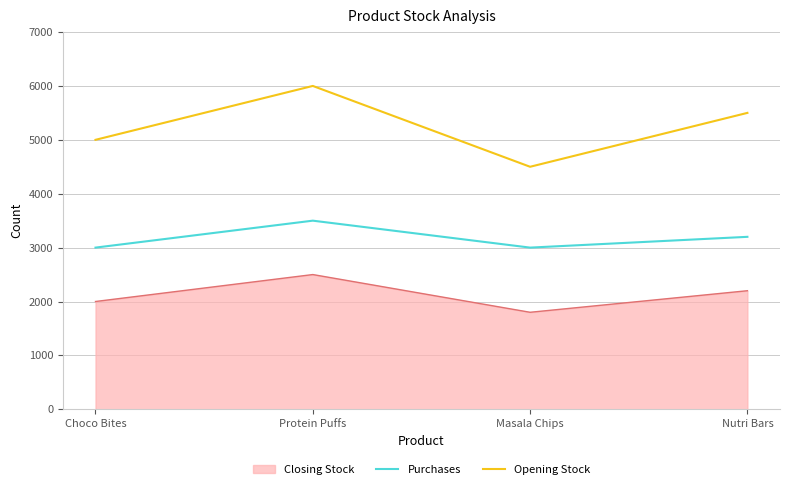

What is the total value across all series at Protein Puffs?

12000